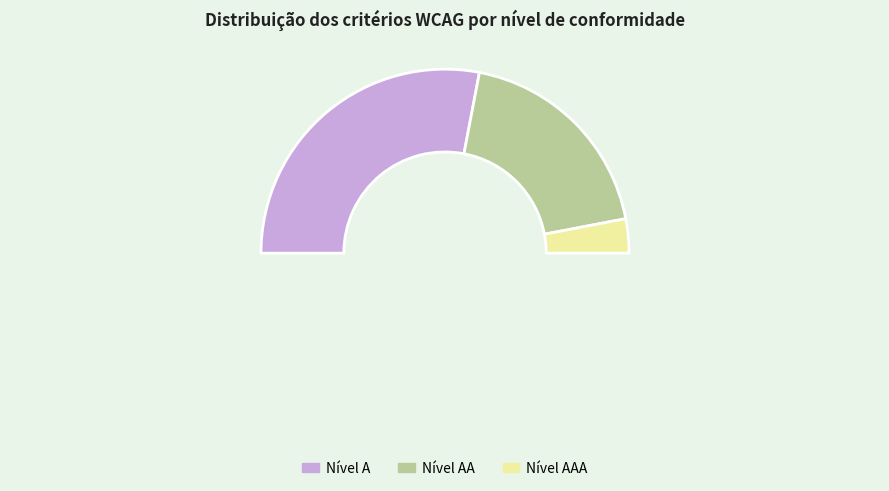

Which has a higher value, Nível AA or Nível A?

Nível A